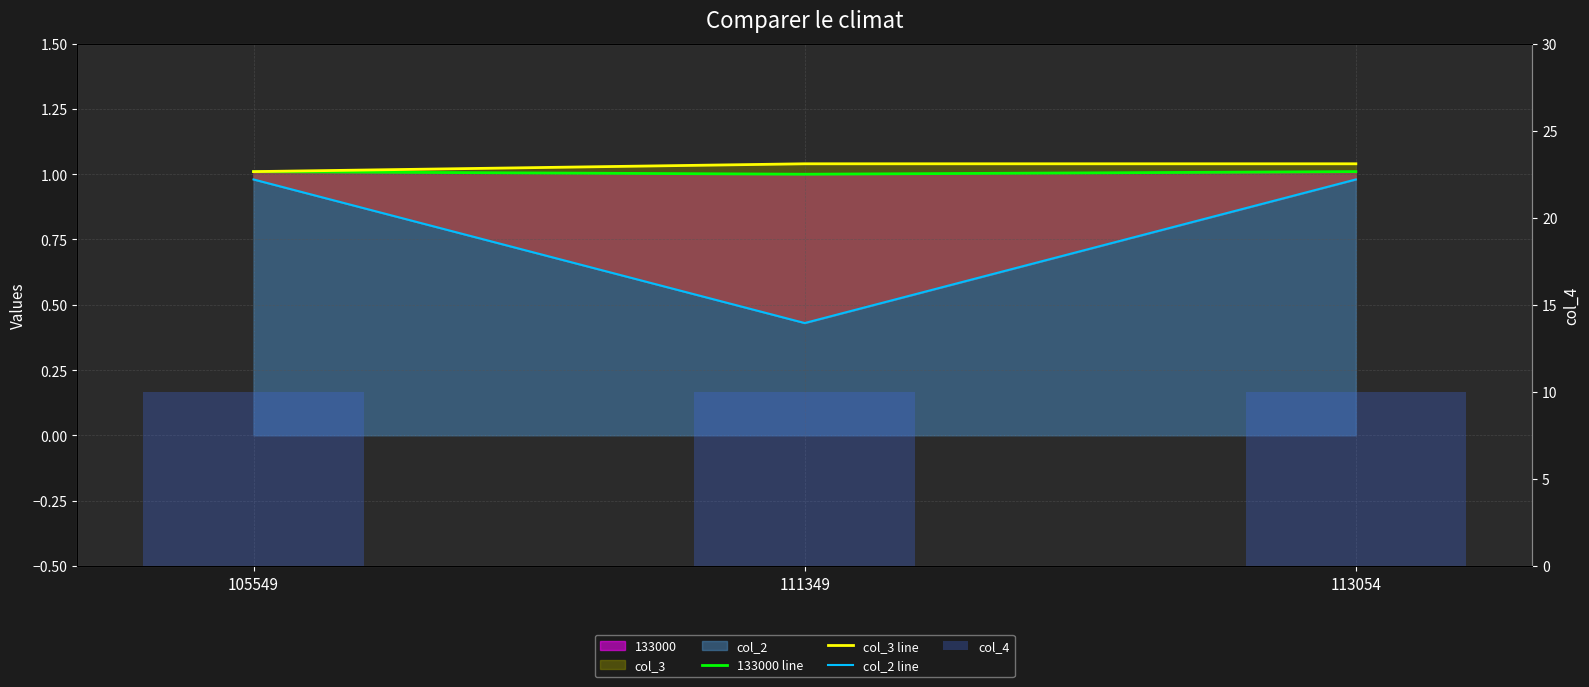

Reading right to left, what are all the values shown in this chart?

133000 line: 113054=1.0	111349=1.0	105549=1.0
col_3 line: 113054=1.0	111349=1.0	105549=1.0
col_2 line: 113054=1.0	111349=0.4	105549=1.0
col_4: 113054=10.0	111349=10.0	105549=10.0